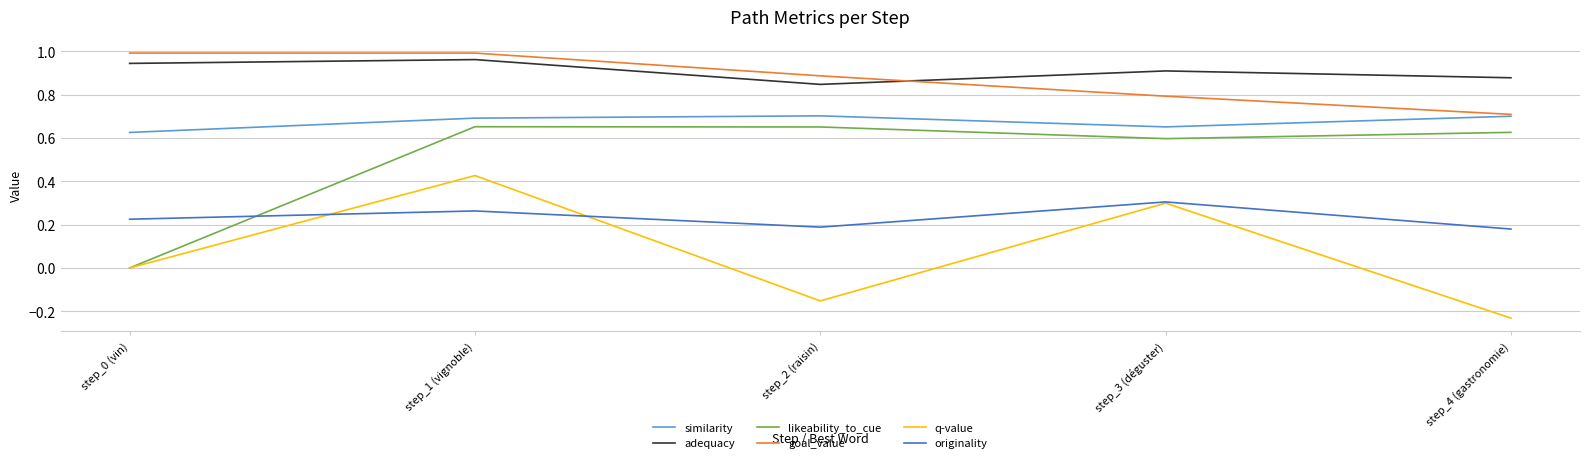

What is the sum of the goal_value values at step_0 (vin) and step_2 (raisin)?

1.9